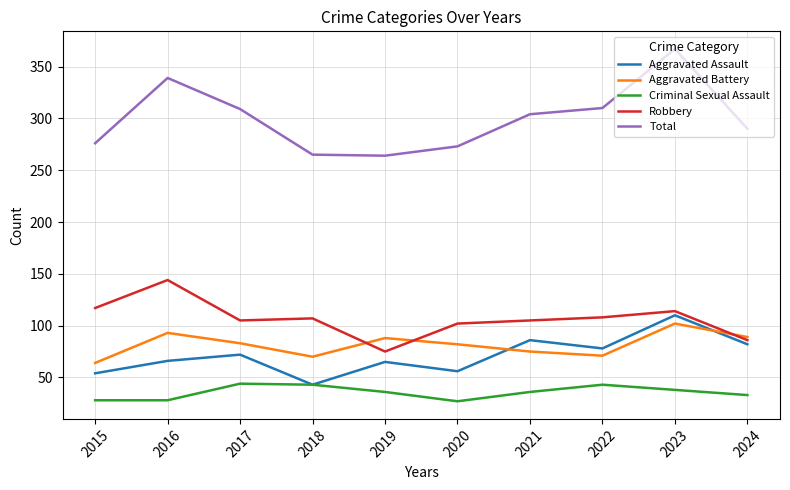

At which category is the sum across all series the highest?

2023